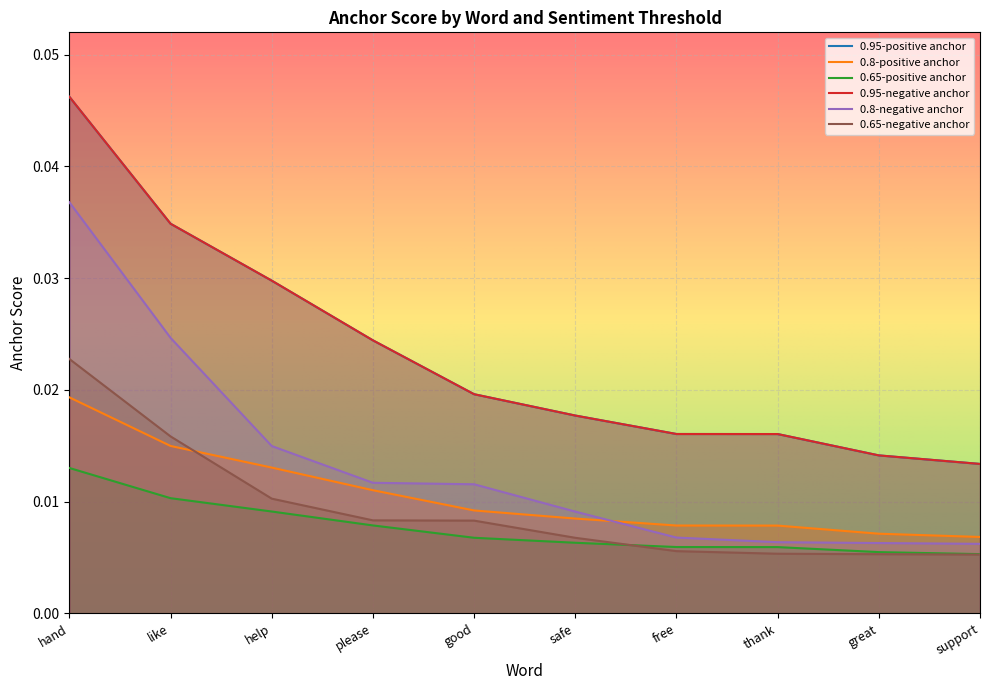

The 0.8-negative anchor series shows 0.0 at like. True or false?

True